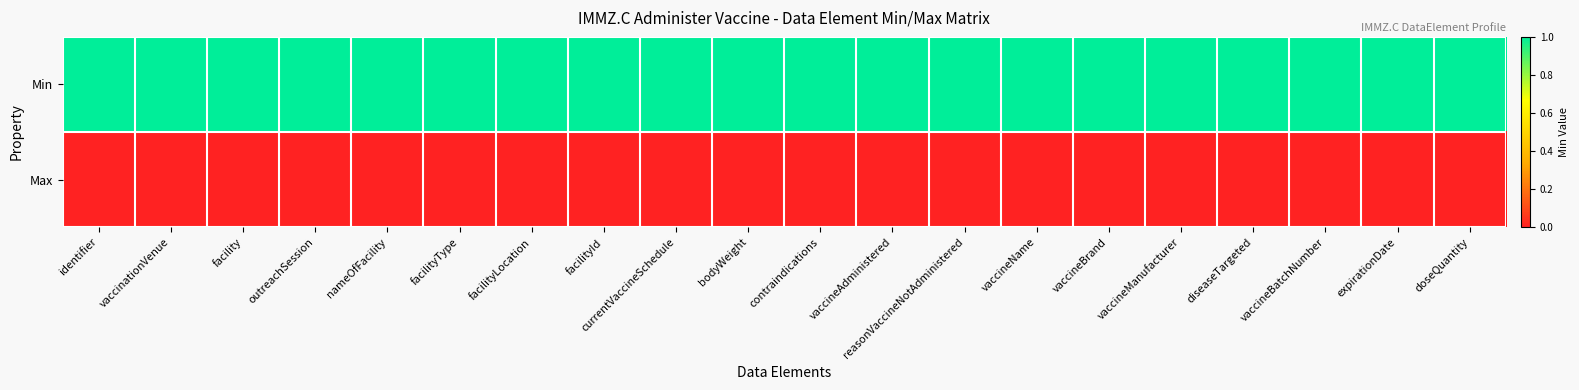

Between diseaseTargeted and vaccineName, which is larger?

diseaseTargeted